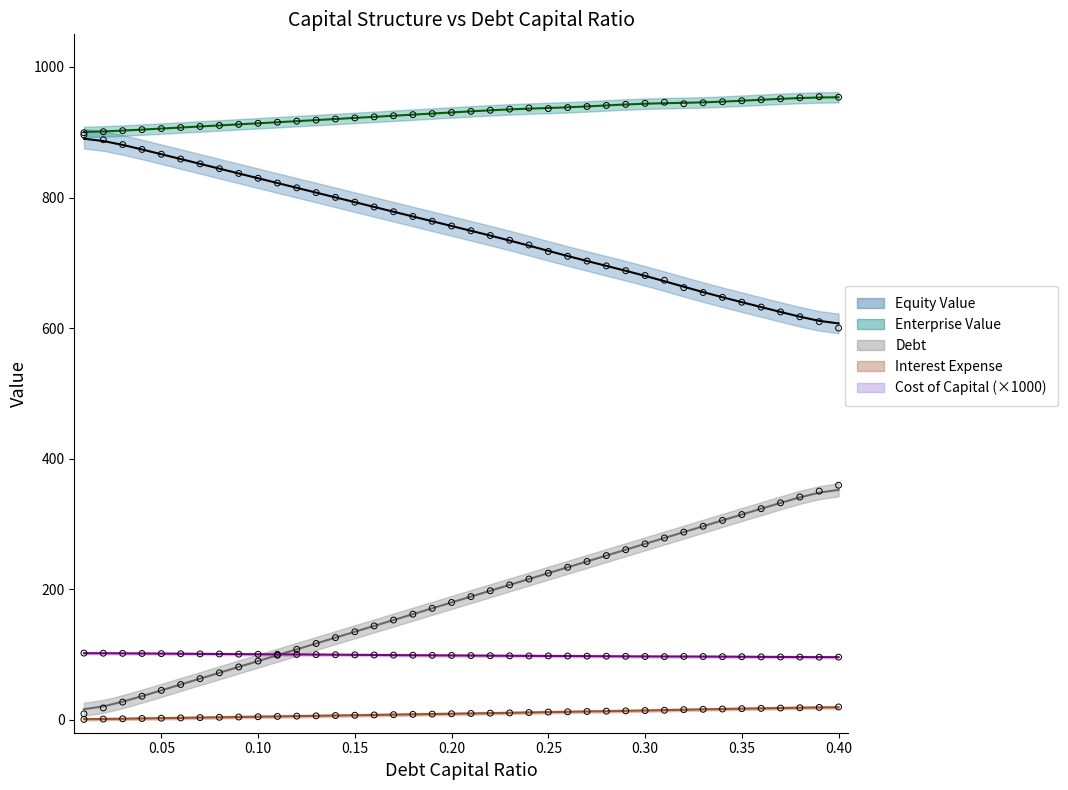

Which series has the largest Y range (max minus min)?

debt_capital